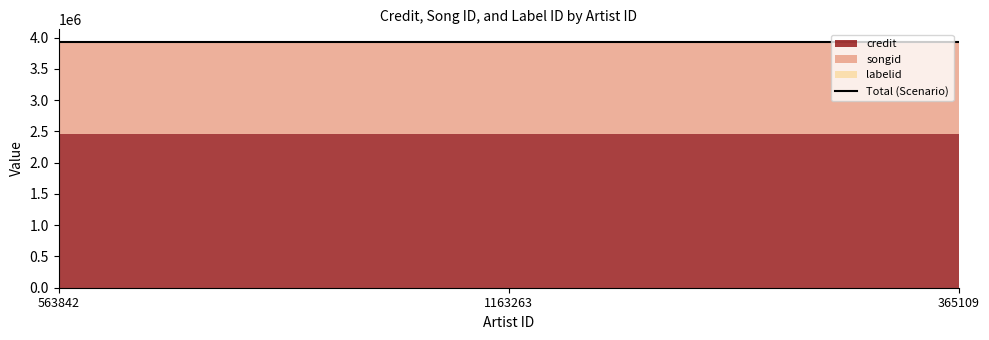

Which series has the largest total across all categories?

credit